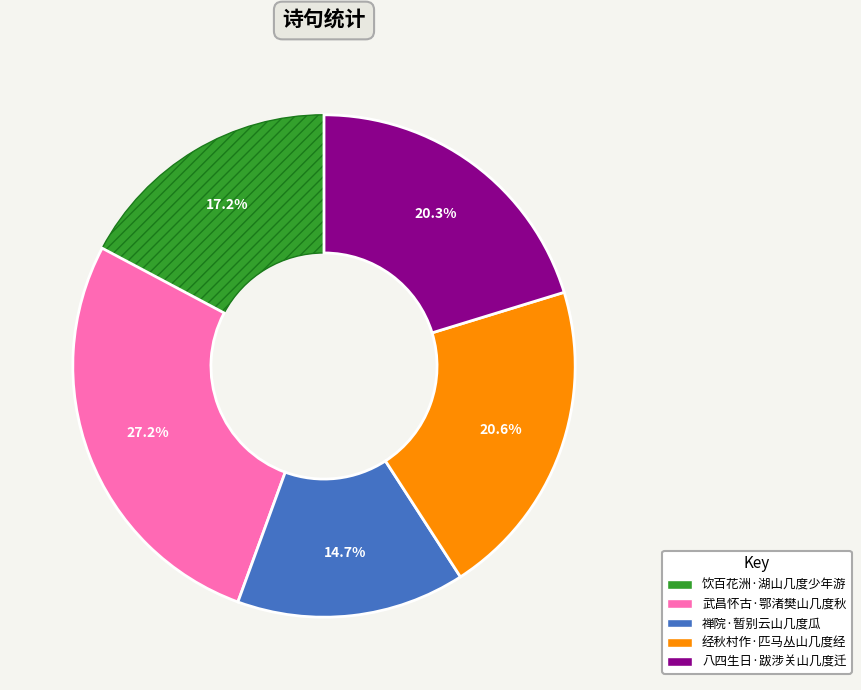

How many segments does this pie chart have?

5